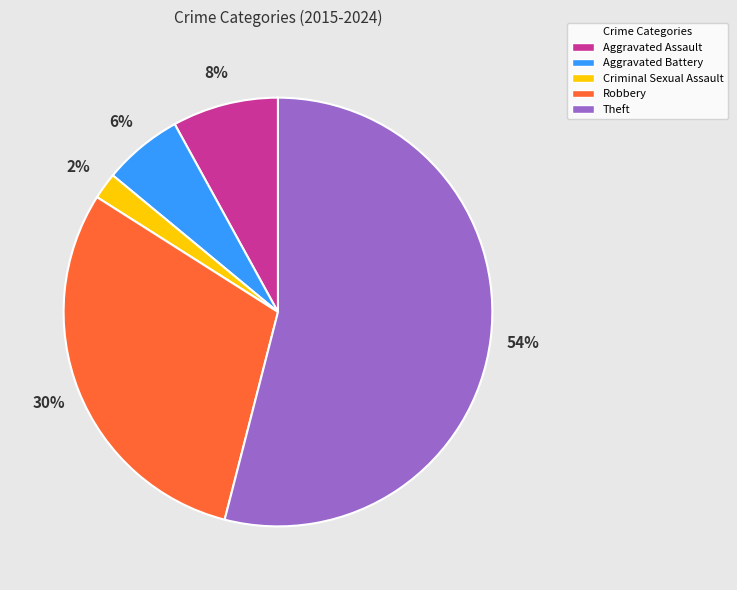

The Theft slice represents 54% of the pie. True or false?

True